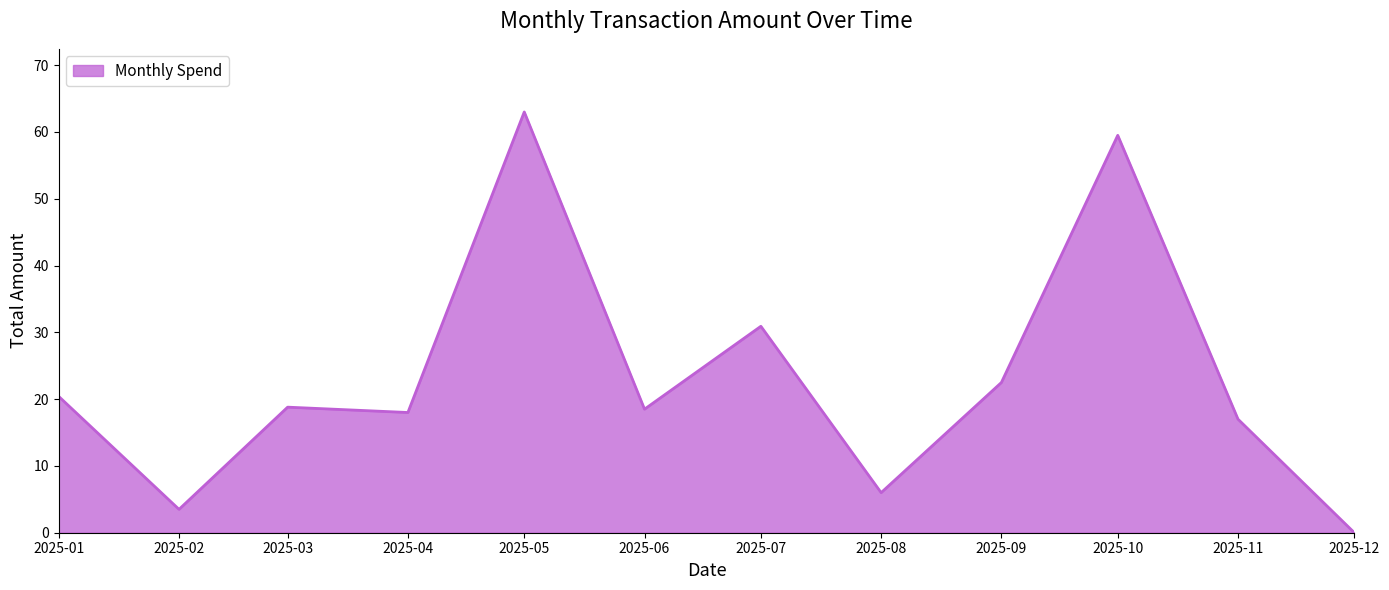

What value does the data have at 2025-11?

17.0